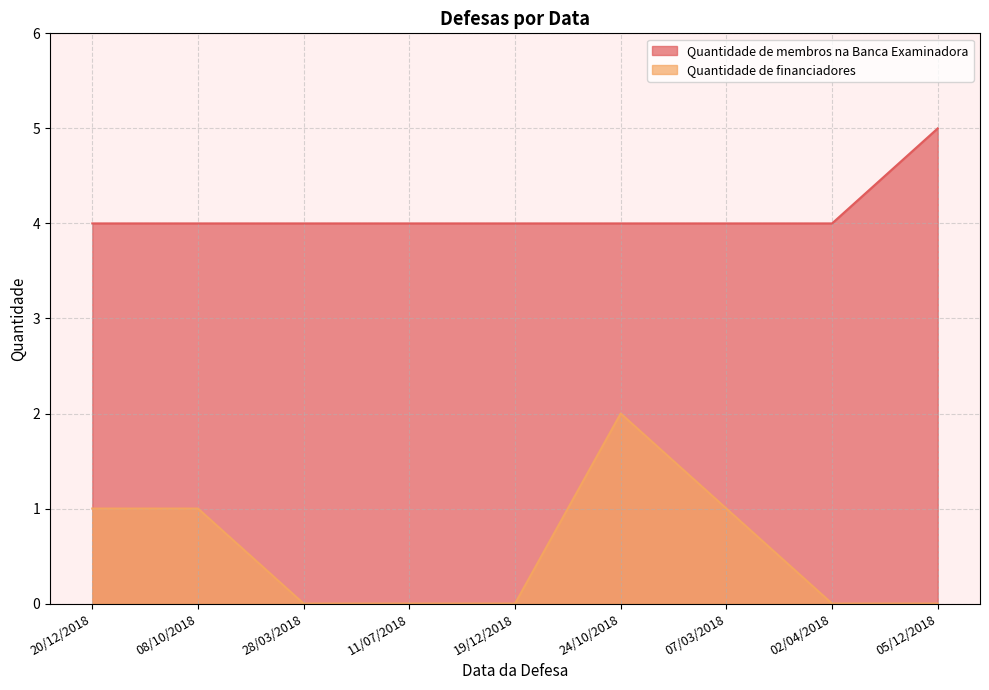

Which category has the highest value across all series?

05/12/2018